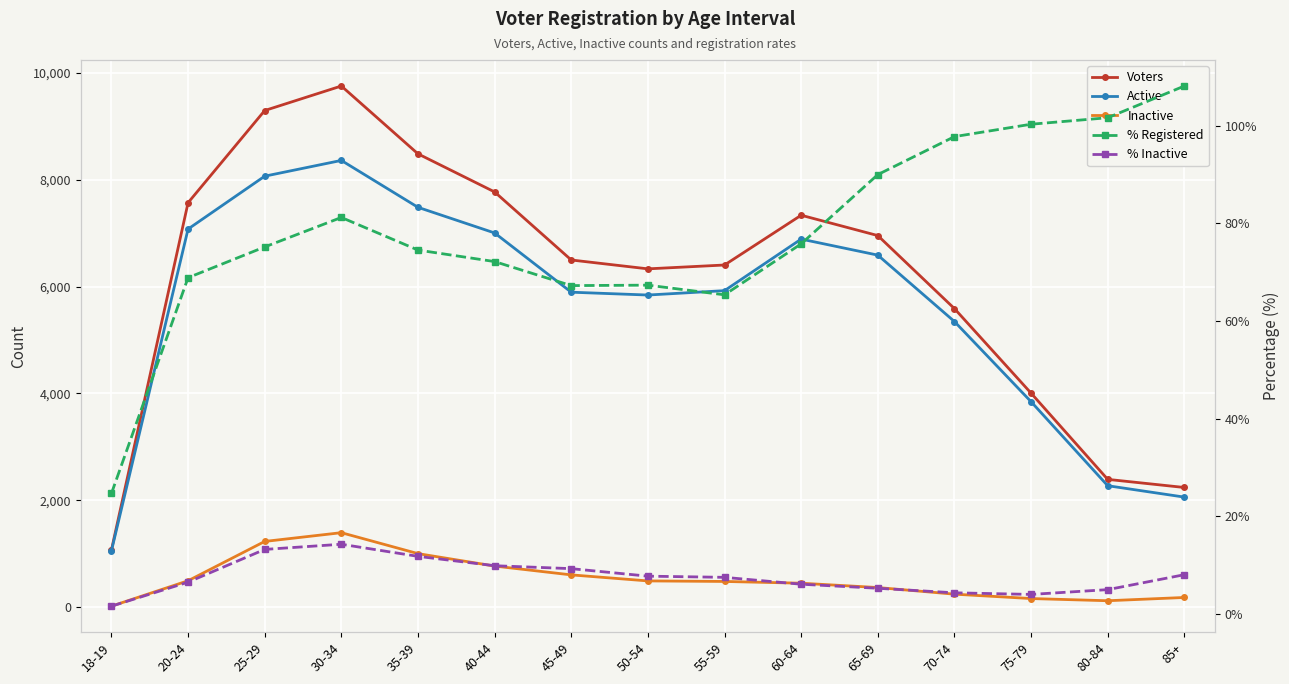

At 25-29, list the series in order from largest to smallest.

Voters, Active, Inactive, % Registered, % Inactive